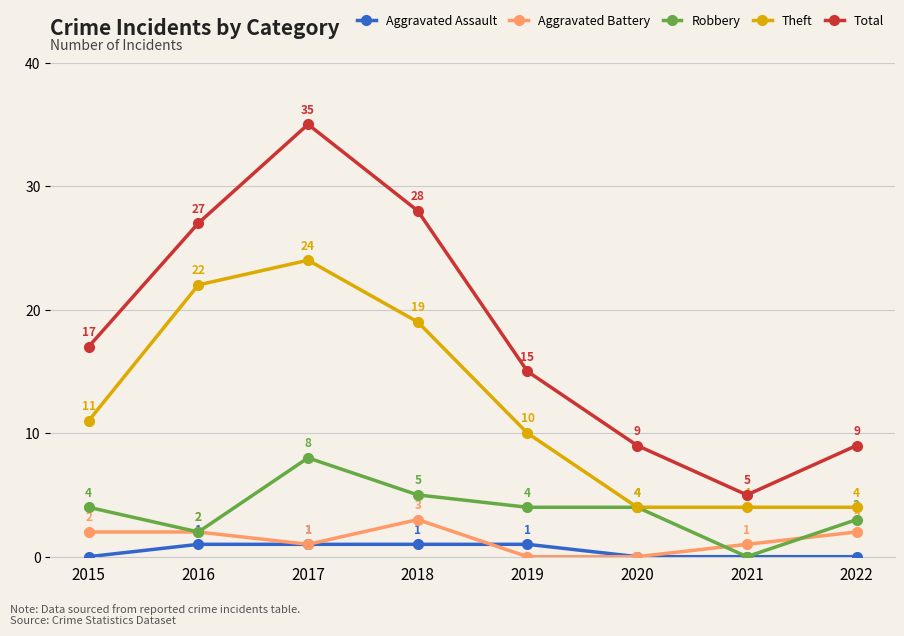

True or false: Theft and Aggravated Assault cross at least once.

False